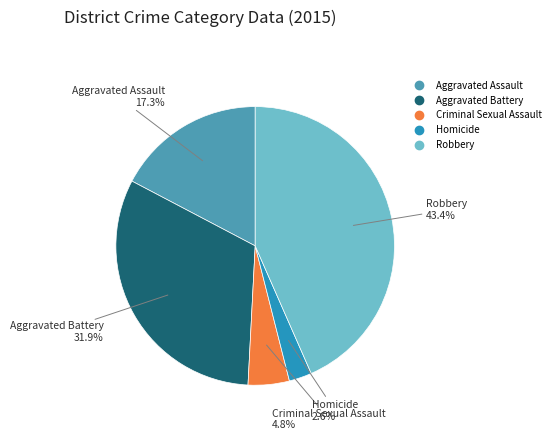

What percentage do Robbery and Aggravated Assault together represent?

60.7%